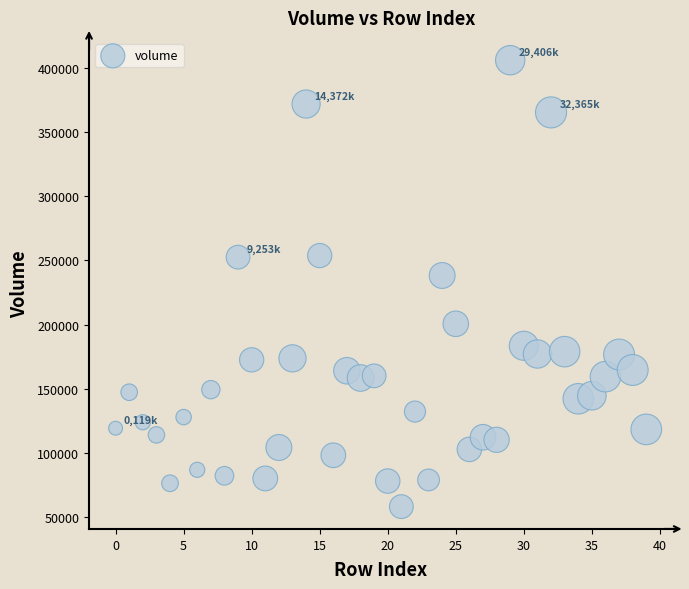

What is the range of Y values (max minus min)?

348047